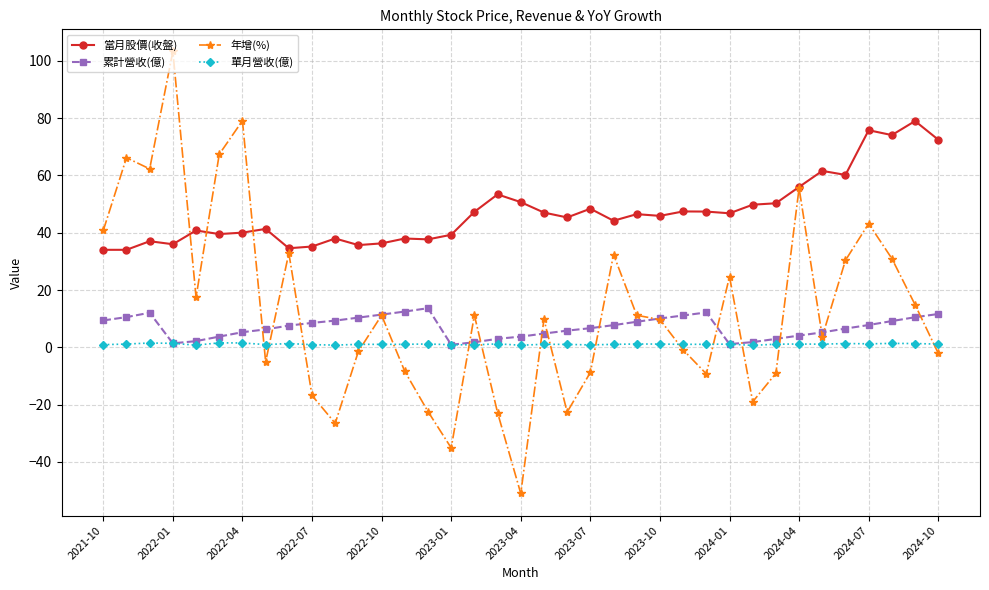

Which series has the largest range (max minus min)?

年增(%)